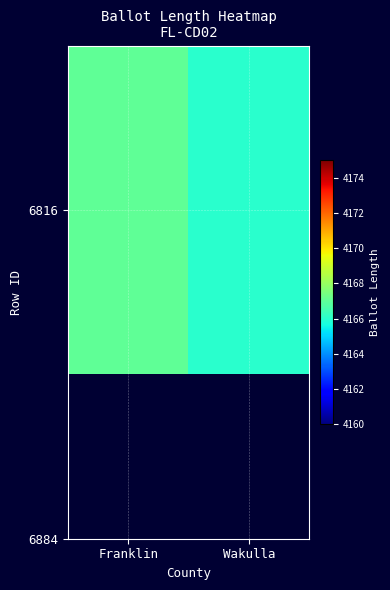

Count the number of data series in this chart.

1